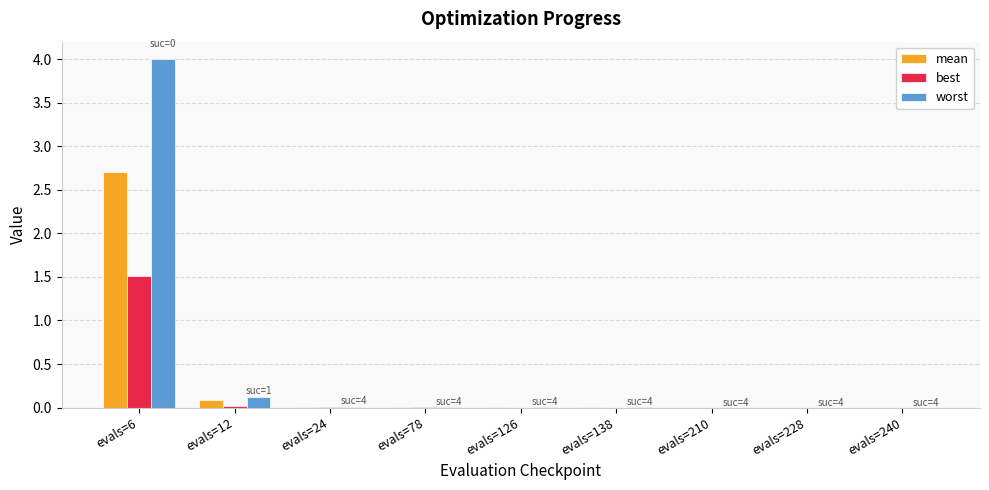

At which category is the sum across all series the highest?

evals=6